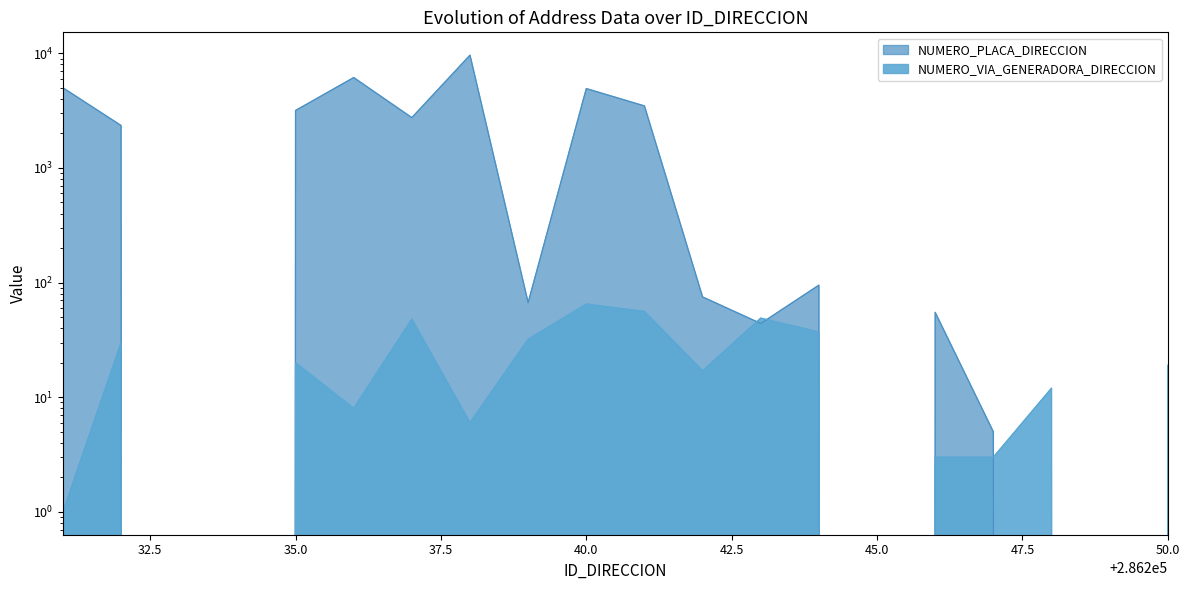

Where does the NUMERO_PLACA_DIRECCION series first go above 75?

286231